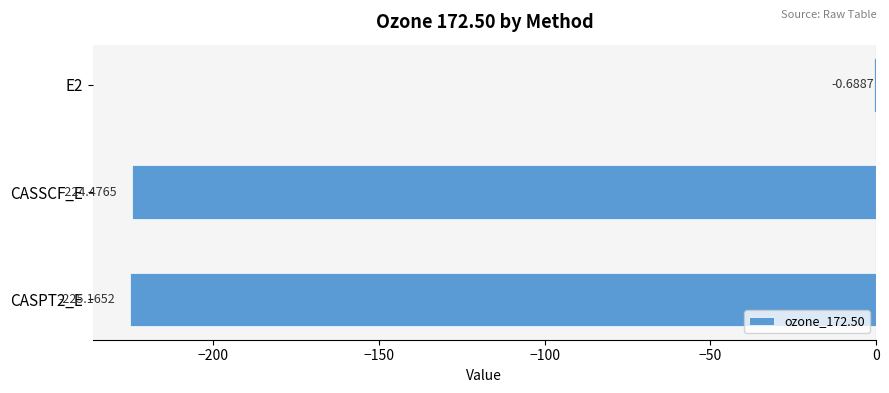

How many series are shown in this chart?

1